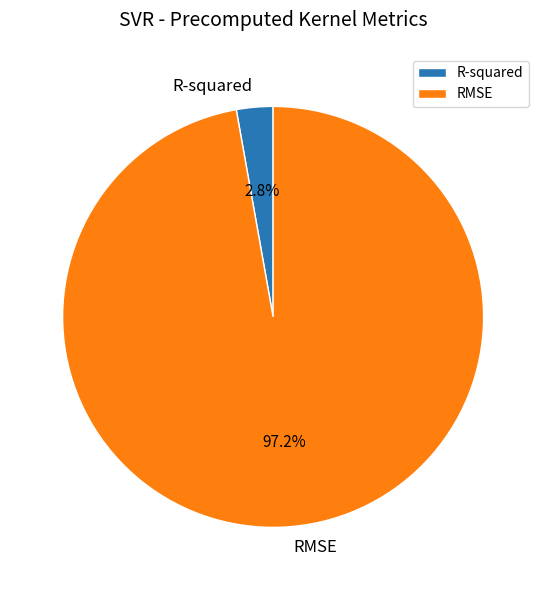

Which category has the smallest portion of the pie?

R-squared